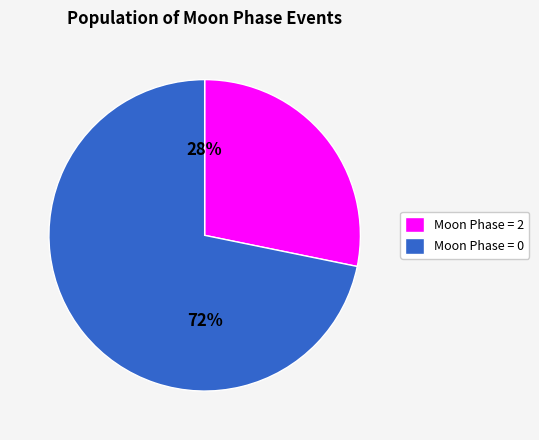

True or false: Moon Phase = 0 accounts for 63% of the total.

False